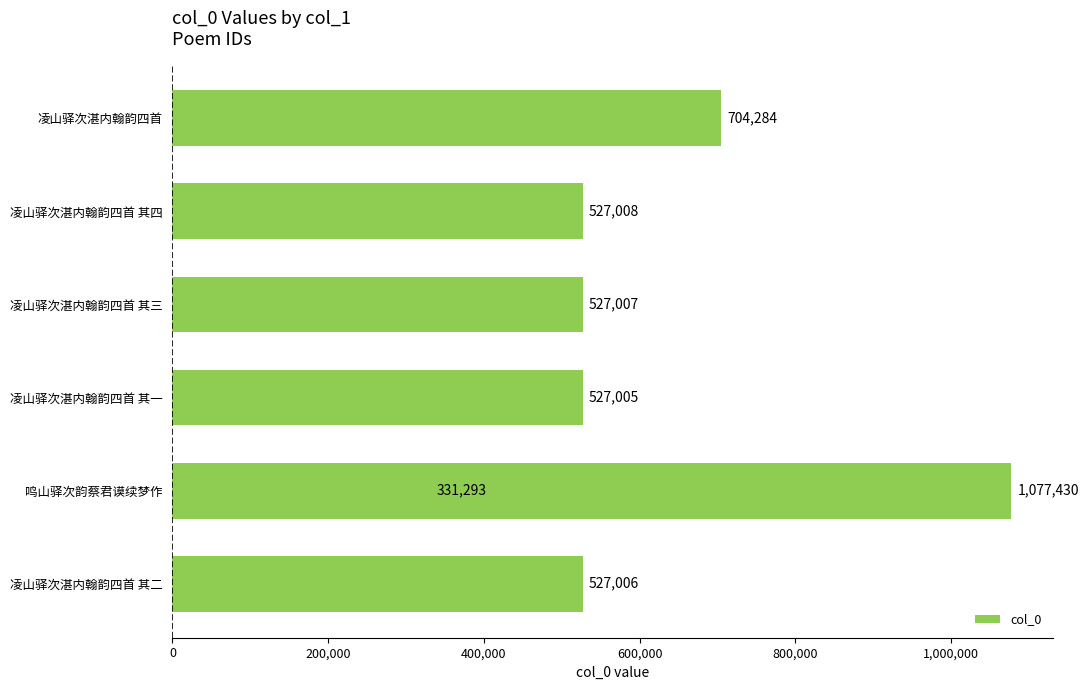

What is the smallest value displayed?

331293